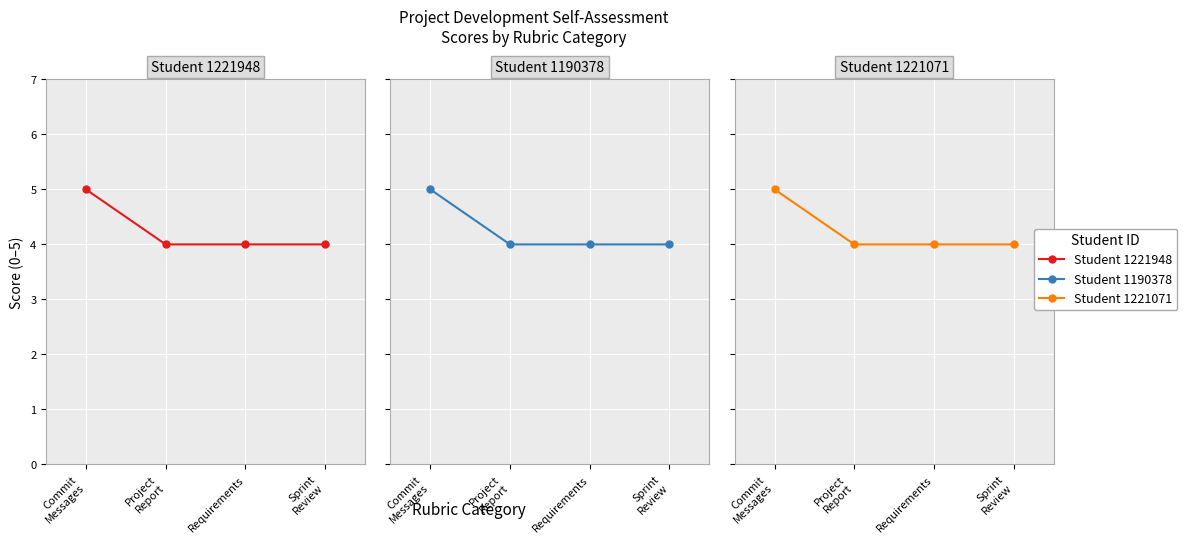

True or false: 1190378 has a value of 7 at Project Report.

False